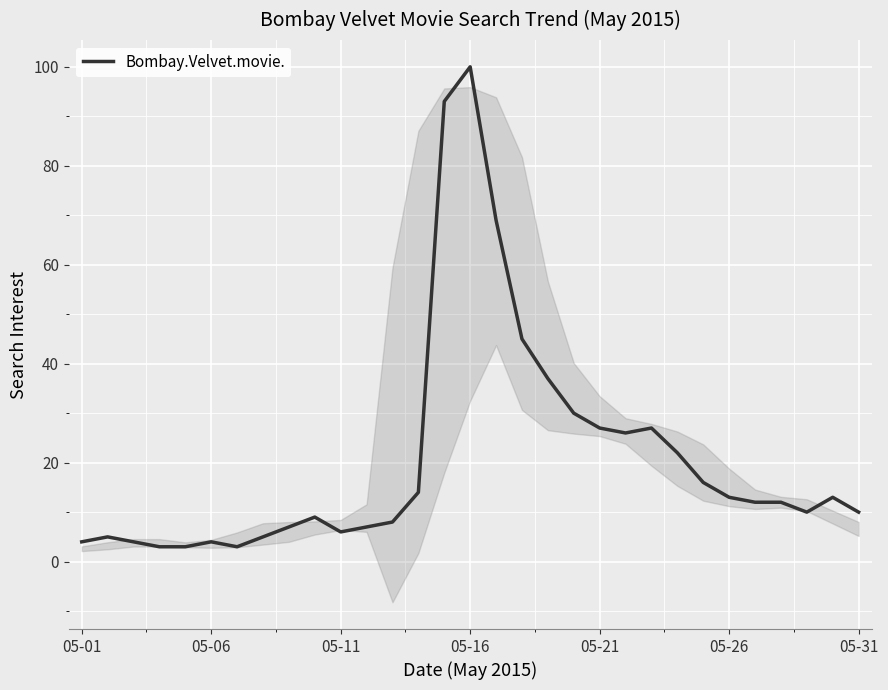

The Bombay.Velvet.movie. series shows 27 at 05-21. True or false?

True